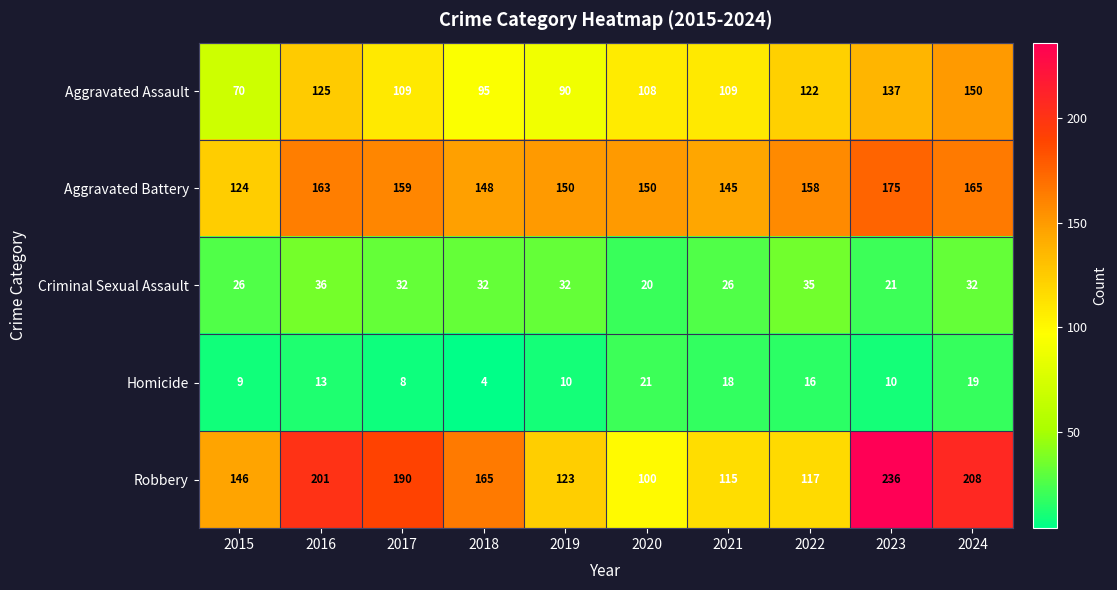

What is the sum of the Robbery values at 2021 and 2018?

280